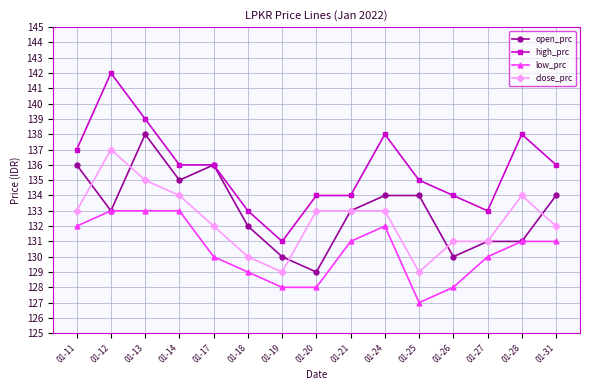

What are all the series names shown in the legend?

open_prc, high_prc, low_prc, close_prc